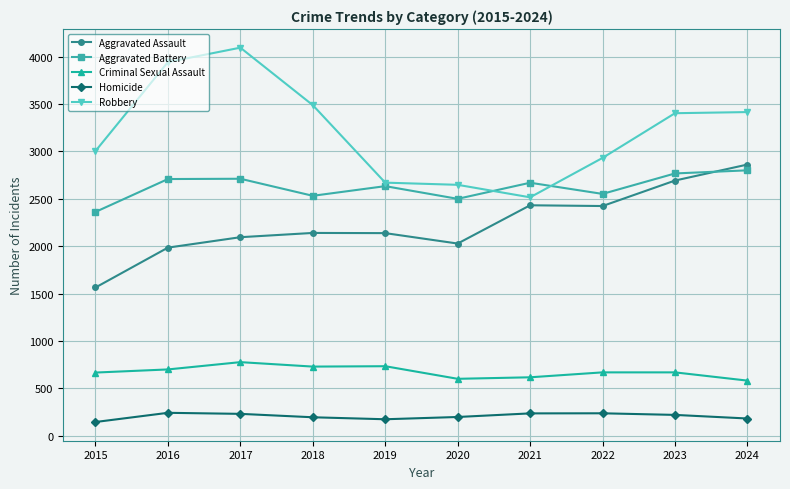

Which series has the largest total across all categories?

Robbery